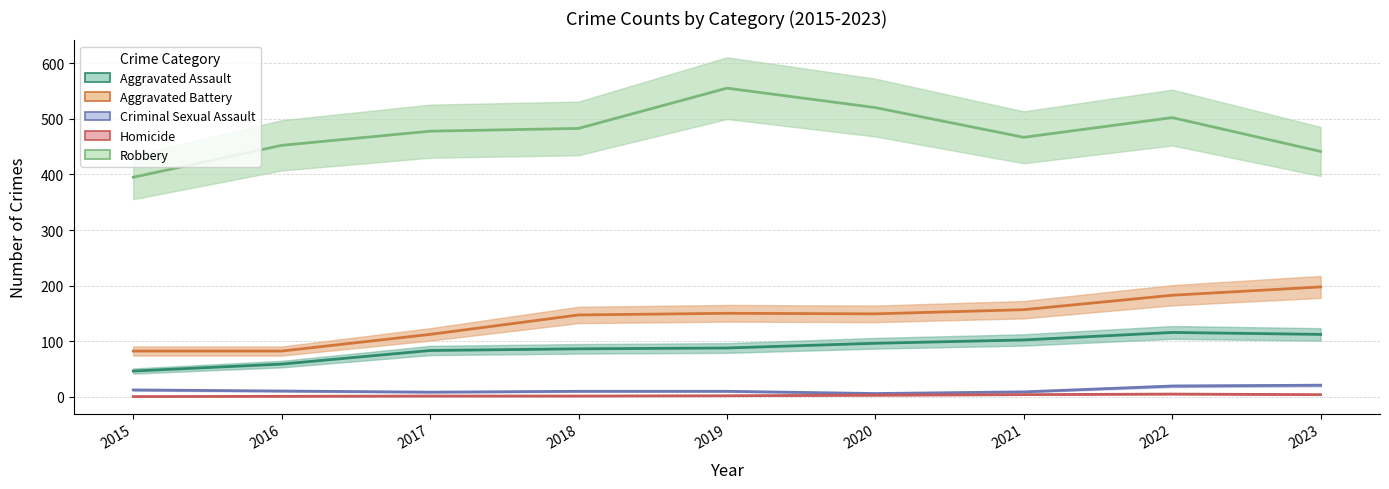

True or false: Robbery and Homicide intersect in this chart.

False